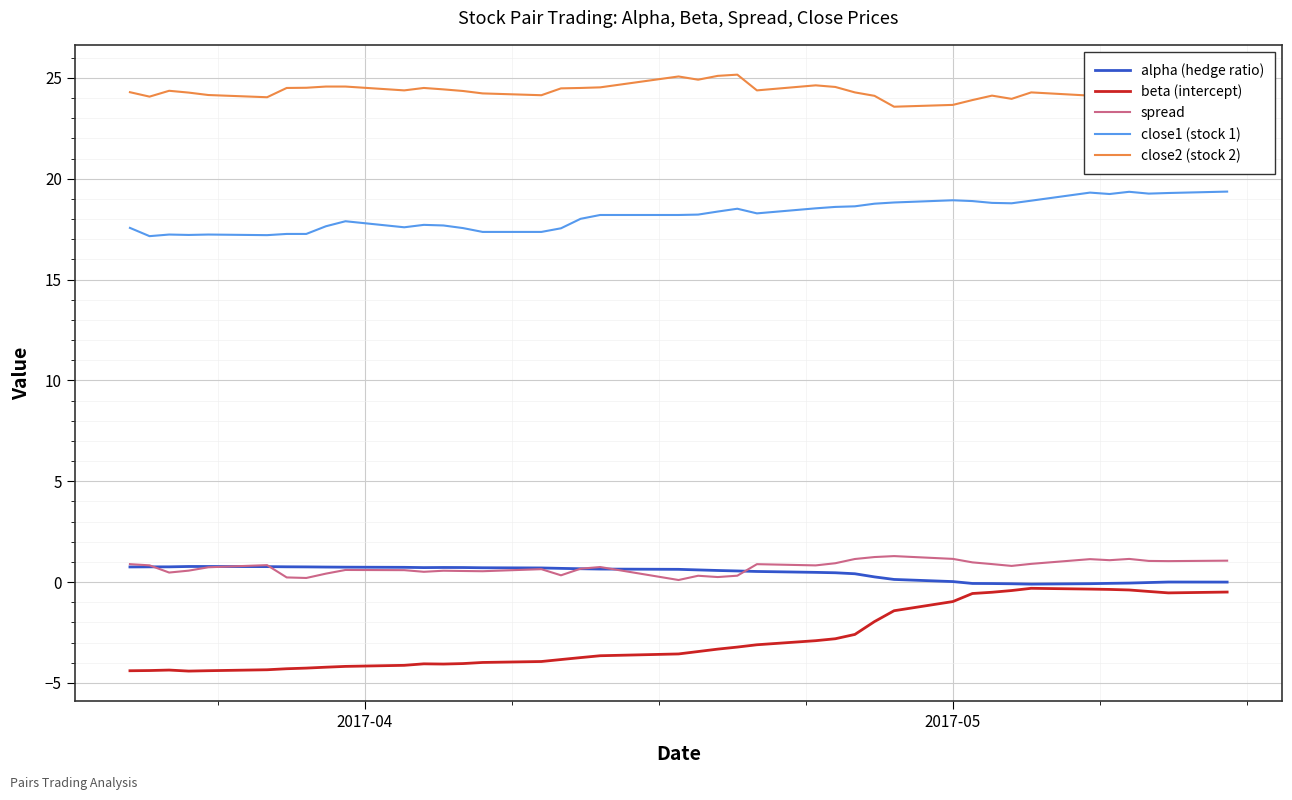

True or false: beta (intercept) and spread intersect in this chart.

False